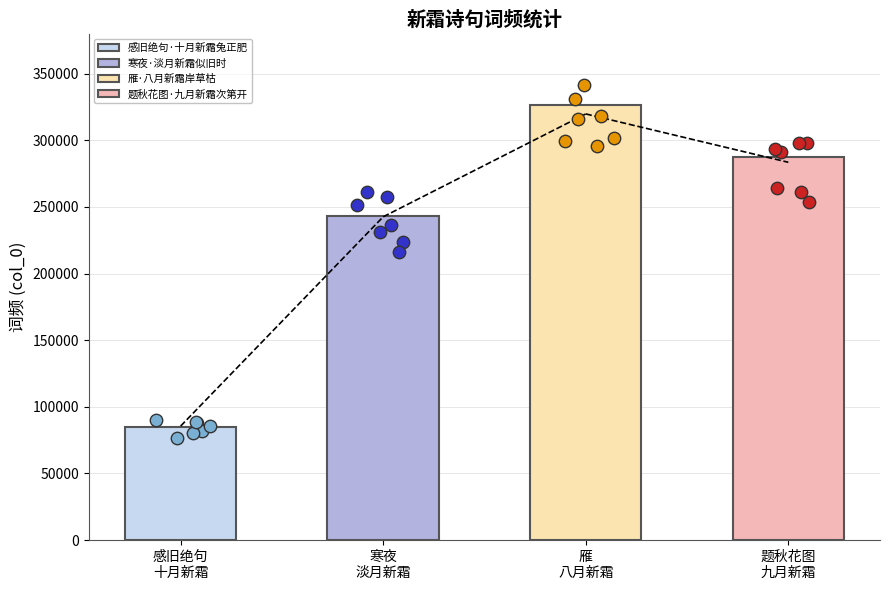

What is the ratio of the value at 感旧绝句·十月新霜兔正肥 to the value at 题秋花图·九月新霜次第开?

0.3